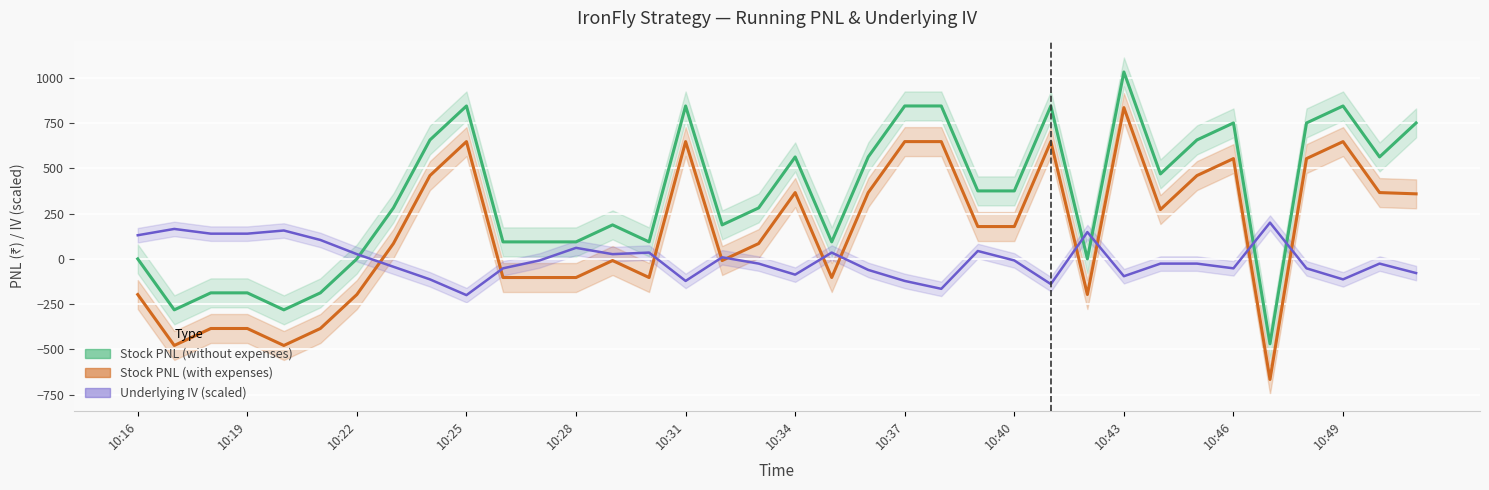

Reading left to right, extract all data points from this chart.

Stock PNL (without expenses): 0.0	-281.2	-187.5	-187.5	-281.2	-187.5	0.0	281.2	656.2	843.8	93.8	93.8	93.8	187.5	93.8	843.8	187.5	281.2	562.5	93.8	562.5	843.8	843.8	375.0	375.0	843.8	0.0	1031.2	468.8	656.2	750.0	-468.8	750.0	843.8	562.5	750.0
Stock PNL (with expenses): -196.7	-477.9	-384.1	-384.1	-477.9	-384.1	-196.7	84.6	459.6	647.1	-102.9	-102.9	-102.9	-9.2	-102.9	647.1	-9.2	84.6	365.9	-102.9	365.9	647.1	647.1	178.3	178.3	647.1	-196.7	834.6	272.1	459.6	553.4	-665.4	553.4	647.1	365.9	358.8
Underlying IV (scaled): 130.4	165.2	139.1	139.1	156.5	104.3	26.1	-43.5	-113.0	-200.0	-52.2	-8.7	60.9	26.1	34.8	-121.7	8.7	-26.1	-87.0	34.8	-60.9	-121.7	-165.2	43.5	-8.7	-139.1	147.8	-95.7	-26.1	-26.1	-52.2	200.0	-52.2	-113.0	-26.1	-78.3